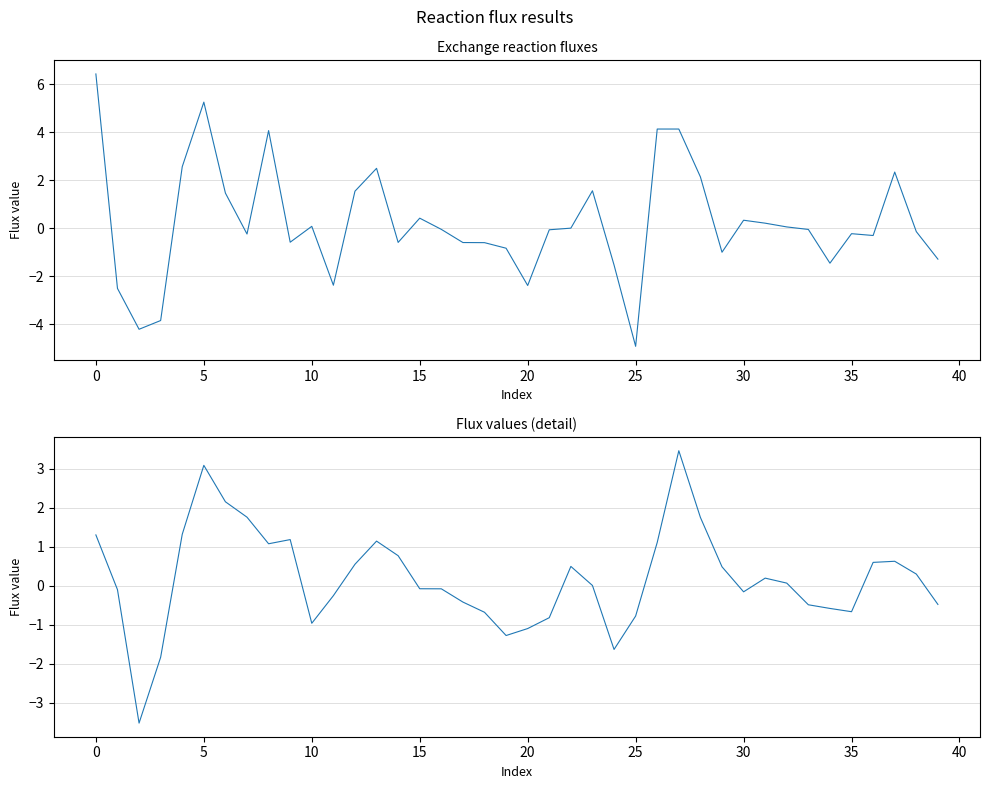

What is the label of the 16th point from the left?

15